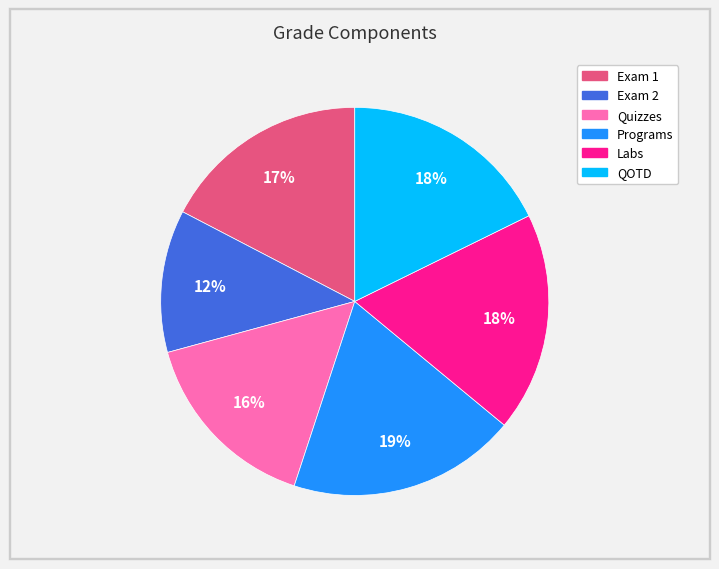

How many segments does this pie chart have?

6